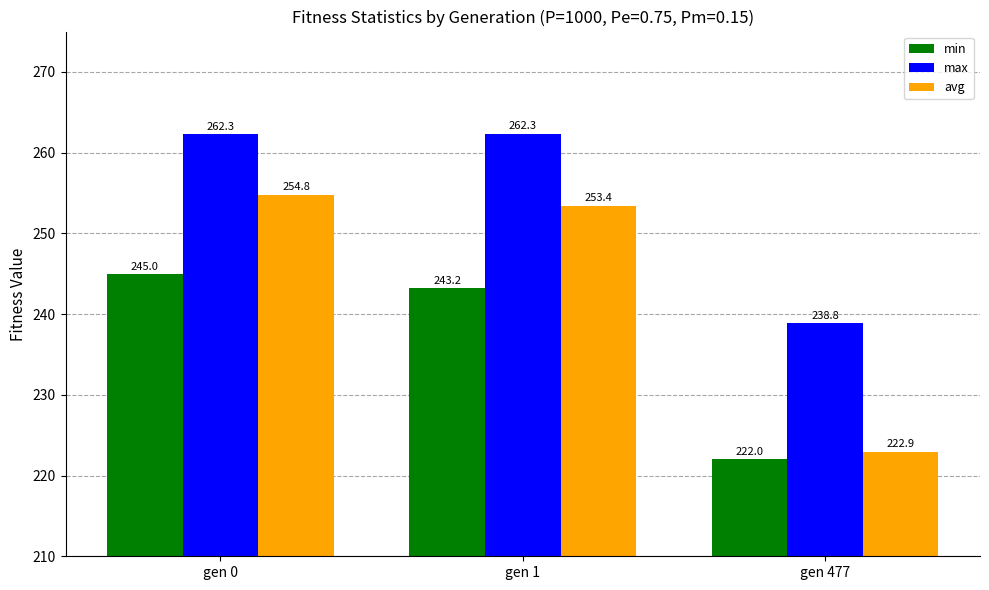

The max series shows 238.8 at gen 477. True or false?

True